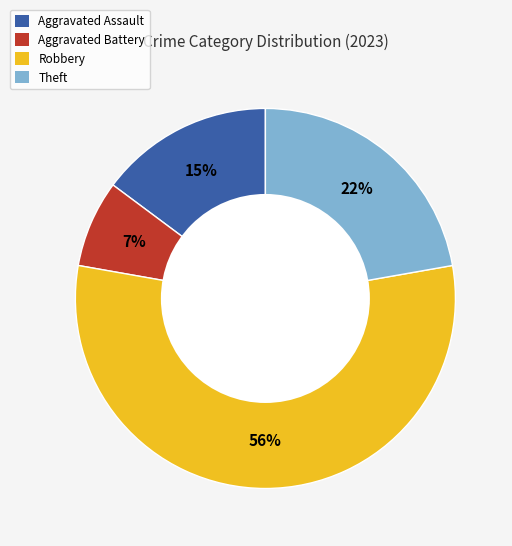

Count the number of slices in the pie.

4